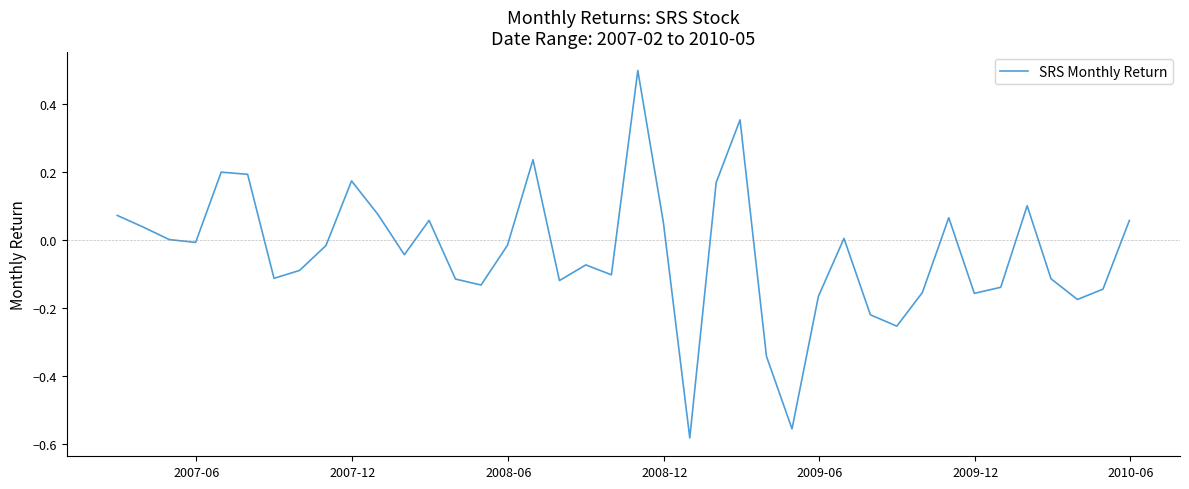

What is the maximum value shown in the chart?

0.5